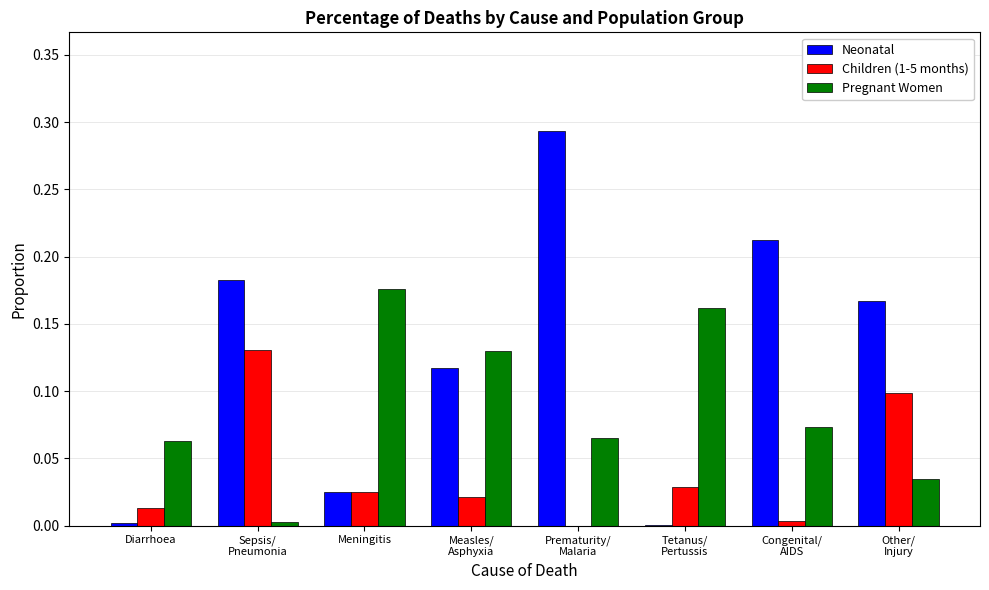

Is it true that Neonatal equals 0.0 at Diarrhoea?

True